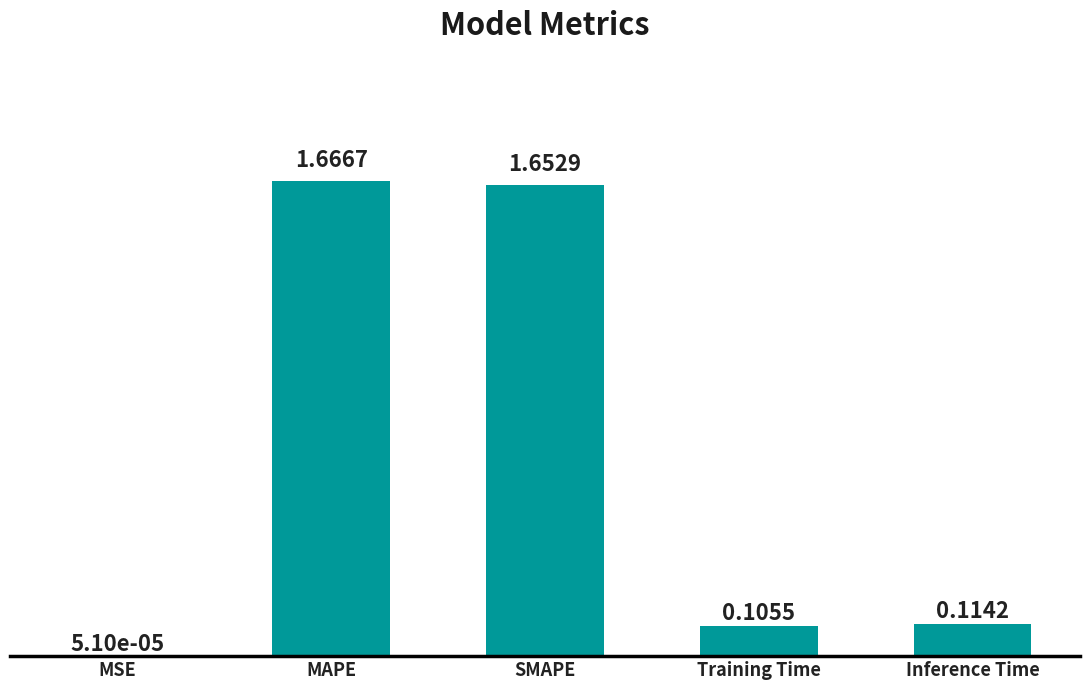

What is the sum of the values at Training Time and MAPE?

1.8